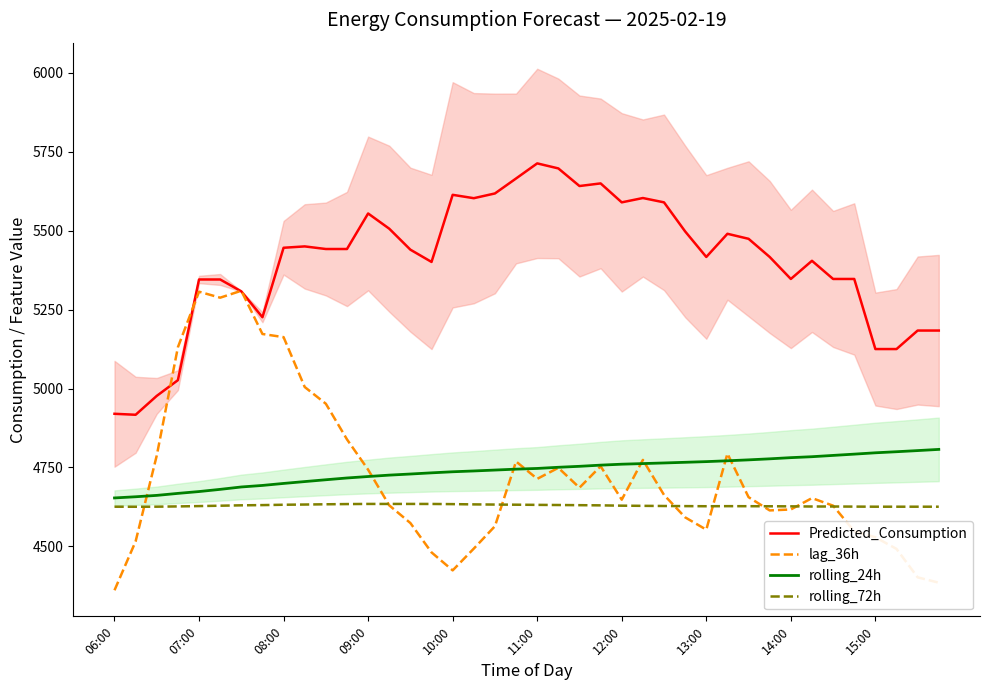

True or false: rolling_24h has more than 1 points higher than both neighbors.

False